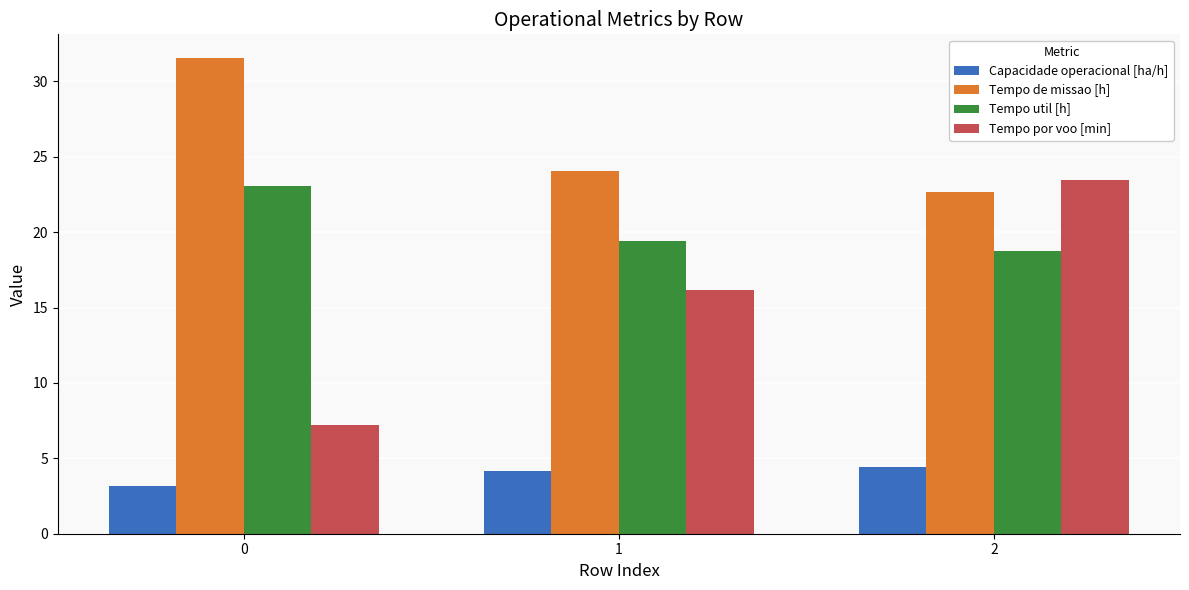

At 0, list the series in order from smallest to largest.

Capacidade operacional [ha/h], Tempo por voo [min], Tempo util [h], Tempo de missao [h]